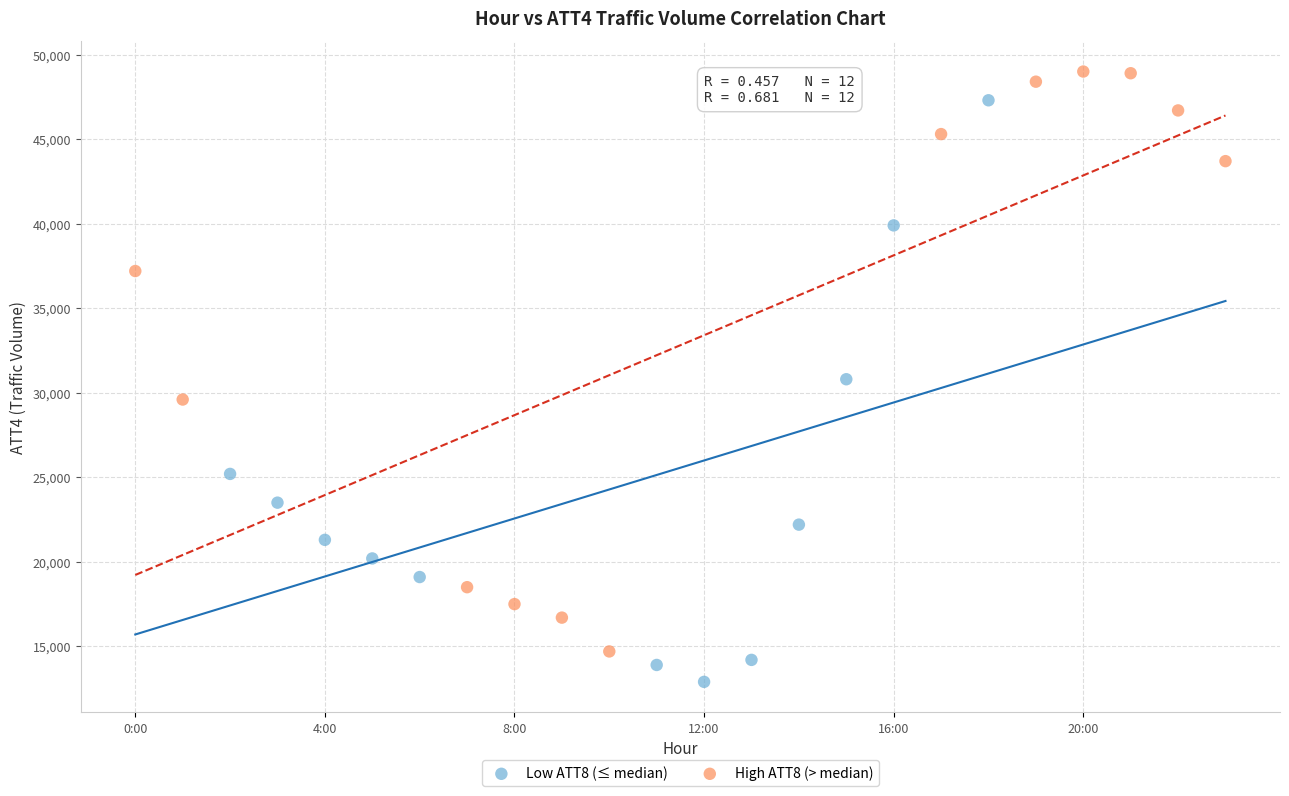

Which series reaches the maximum Y coordinate?

High ATT8 (> median)